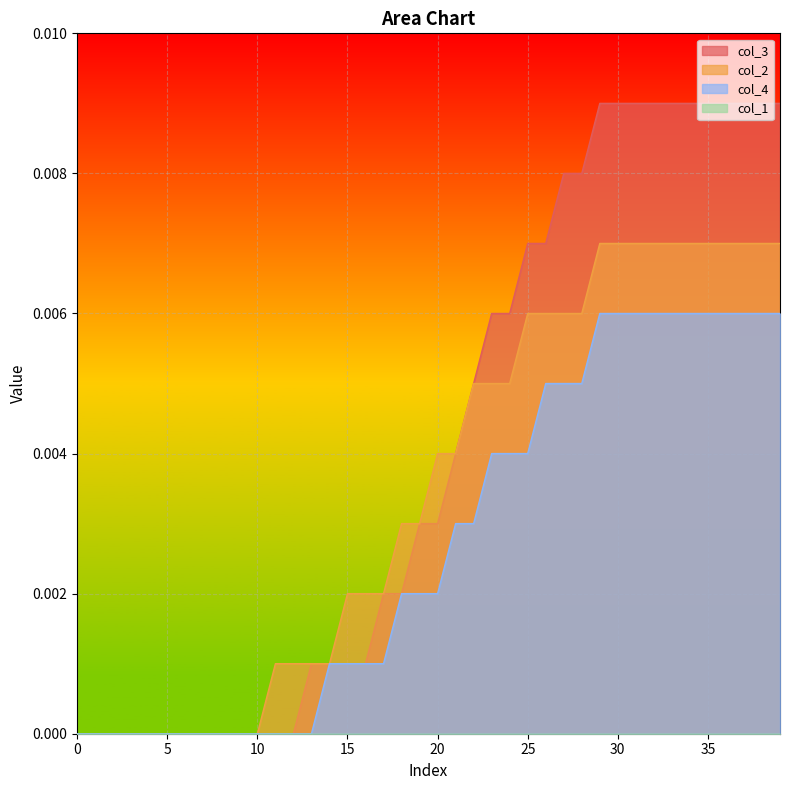

Which series has the largest total across all categories?

col_3